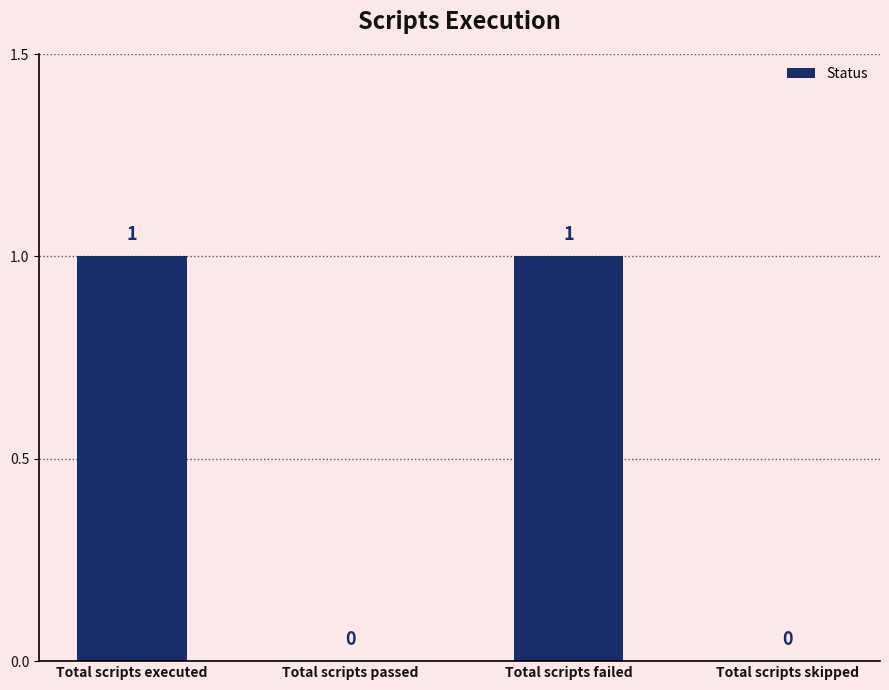

Which has a higher value, Total scripts skipped or Total scripts failed?

Total scripts failed